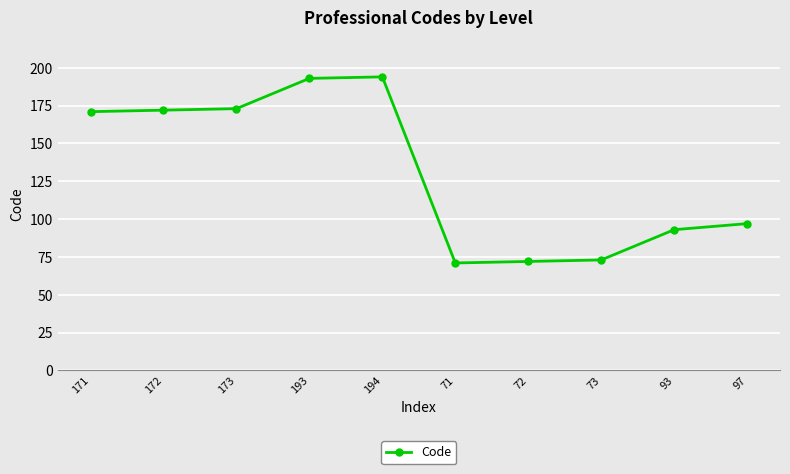

What is the label of the 8th point from the right?

173